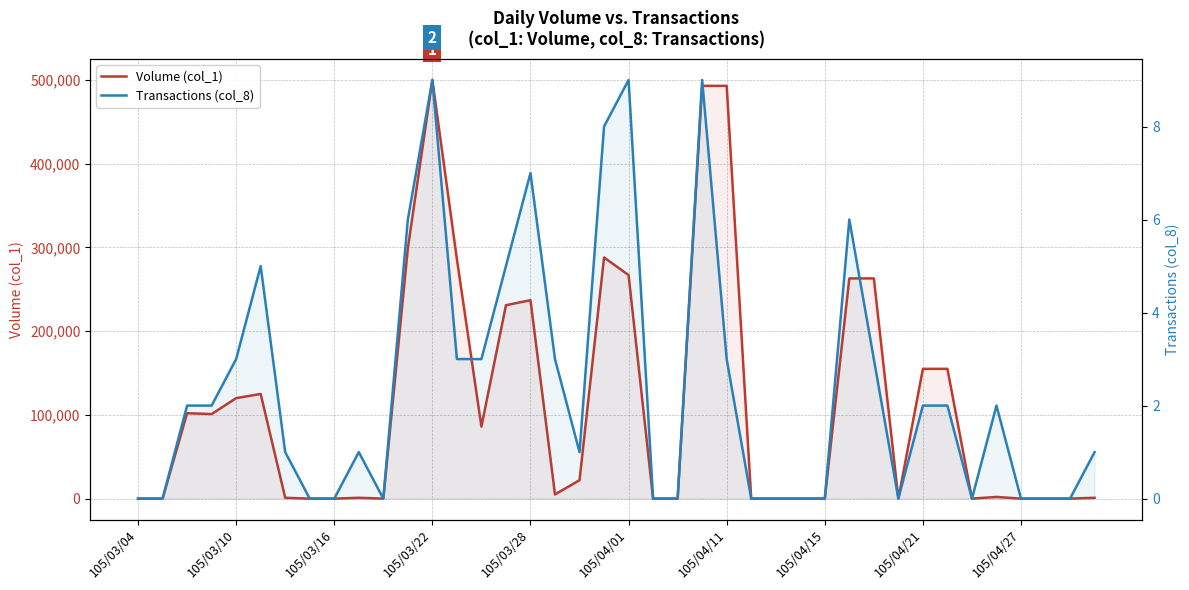

Rank the series by their maximum value, from highest to lowest.

Volume (col_1), Transactions (col_8)